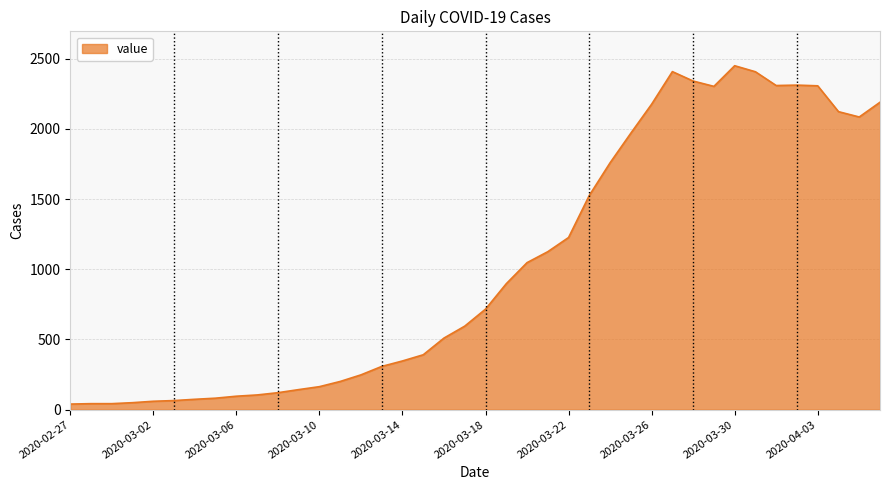

Does the chart display data point markers on the line(s)?

No